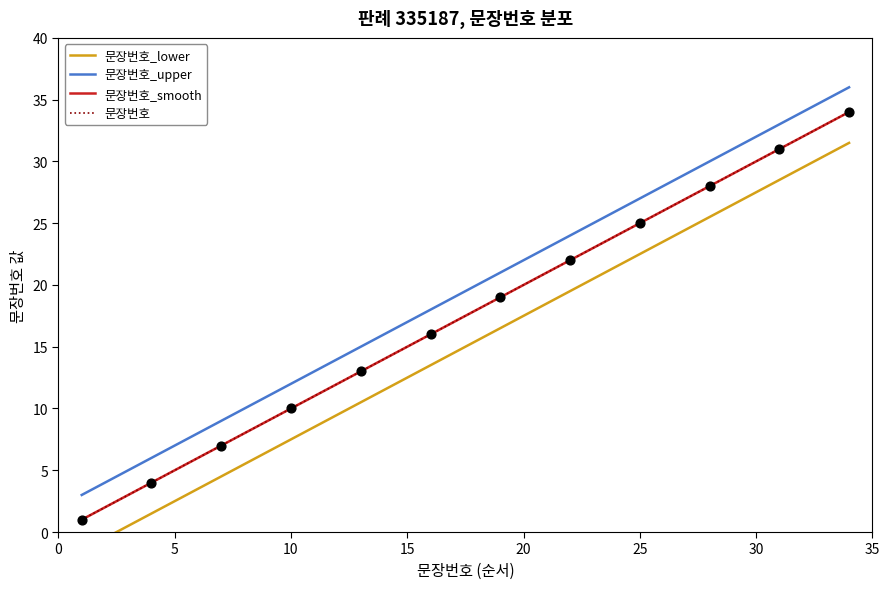

What is the maximum value for 문장번호_upper?

36.0